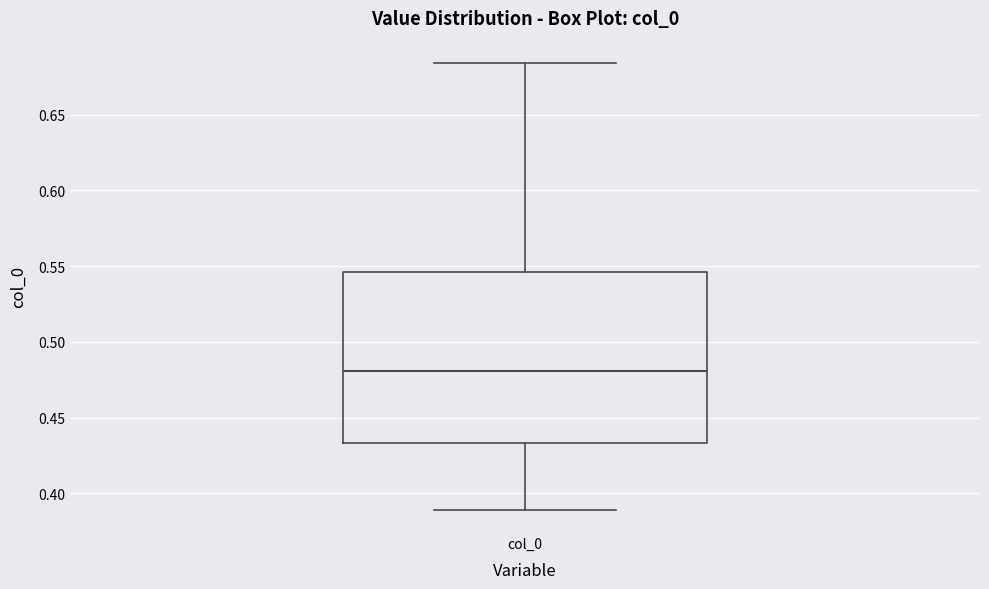

Where is the lower edge of the box for col_0 on the y-axis? The values are not printed on the chart, so give them approximately, as read against the axis.

0.435